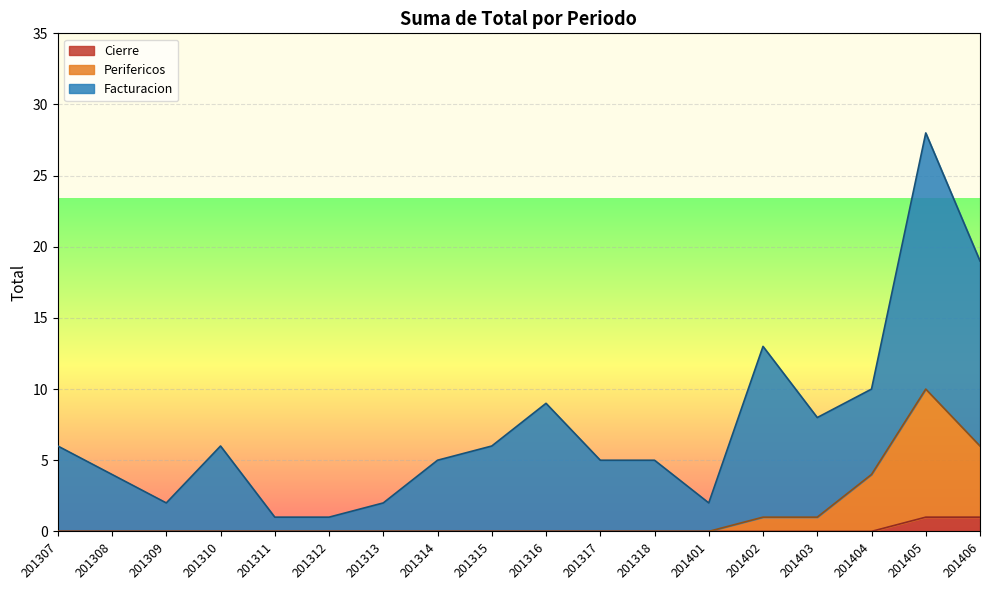

At which label does Perifericos reach its minimum?

201307